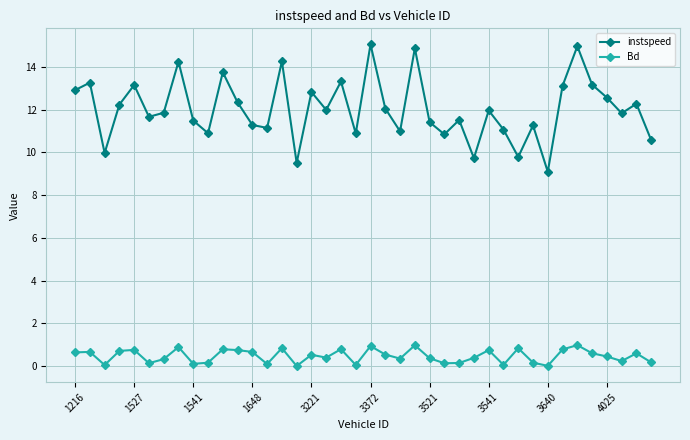

True or false: Bd and instspeed intersect in this chart.

False